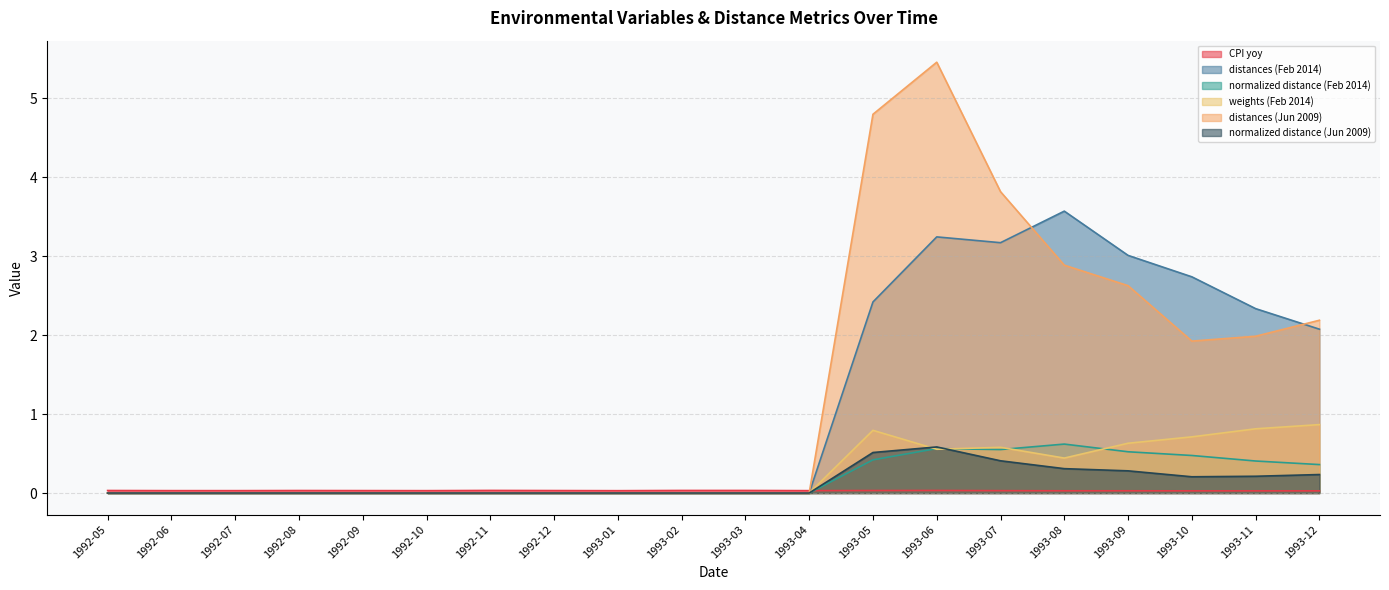

Reading left to right, list all the values displayed in this chart.

CPI yoy: 0.0	0.0	0.0	0.0	0.0	0.0	0.0	0.0	0.0	0.0	0.0	0.0	0.0	0.0	0.0	0.0	0.0	0.0	0.0	0.0
distances (Feb 2014): 0.0	0.0	0.0	0.0	0.0	0.0	0.0	0.0	0.0	0.0	0.0	0.0	2.4	3.2	3.2	3.6	3.0	2.7	2.3	2.1
normalized distance (Feb 2014): 0.0	0.0	0.0	0.0	0.0	0.0	0.0	0.0	0.0	0.0	0.0	0.0	0.4	0.6	0.6	0.6	0.5	0.5	0.4	0.4
weights (Feb 2014): 0.0	0.0	0.0	0.0	0.0	0.0	0.0	0.0	0.0	0.0	0.0	0.0	0.8	0.6	0.6	0.4	0.6	0.7	0.8	0.9
distances (Jun 2009): 0.0	0.0	0.0	0.0	0.0	0.0	0.0	0.0	0.0	0.0	0.0	0.0	4.8	5.5	3.8	2.9	2.6	1.9	2.0	2.2
normalized distance (Jun 2009): 0.0	0.0	0.0	0.0	0.0	0.0	0.0	0.0	0.0	0.0	0.0	0.0	0.5	0.6	0.4	0.3	0.3	0.2	0.2	0.2